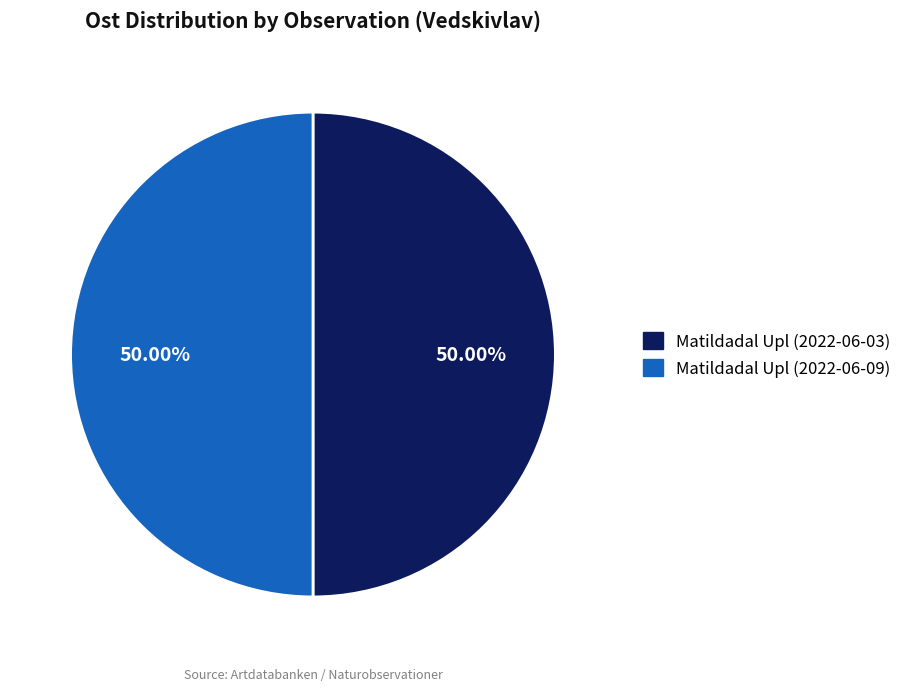

True or false: Matildadal Upl (2022-06-03) accounts for 50% of the total.

True